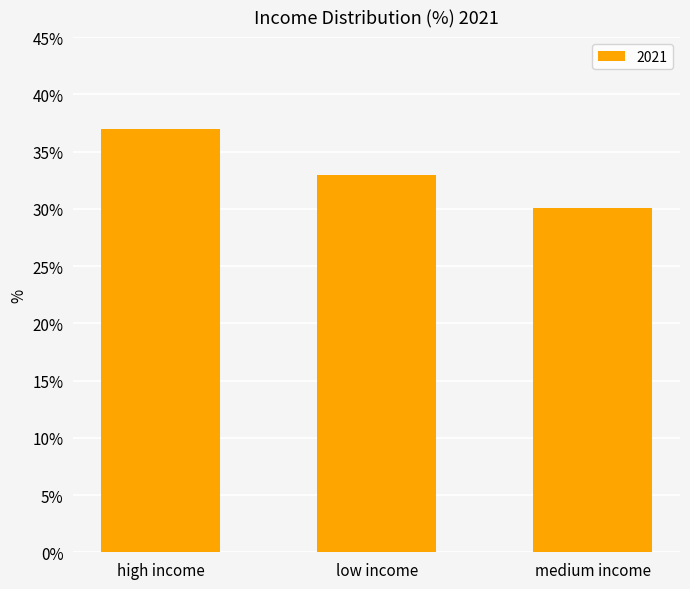

Reading left to right, list all the values displayed in this chart.

high income=37.0	low income=32.9	medium income=30.1